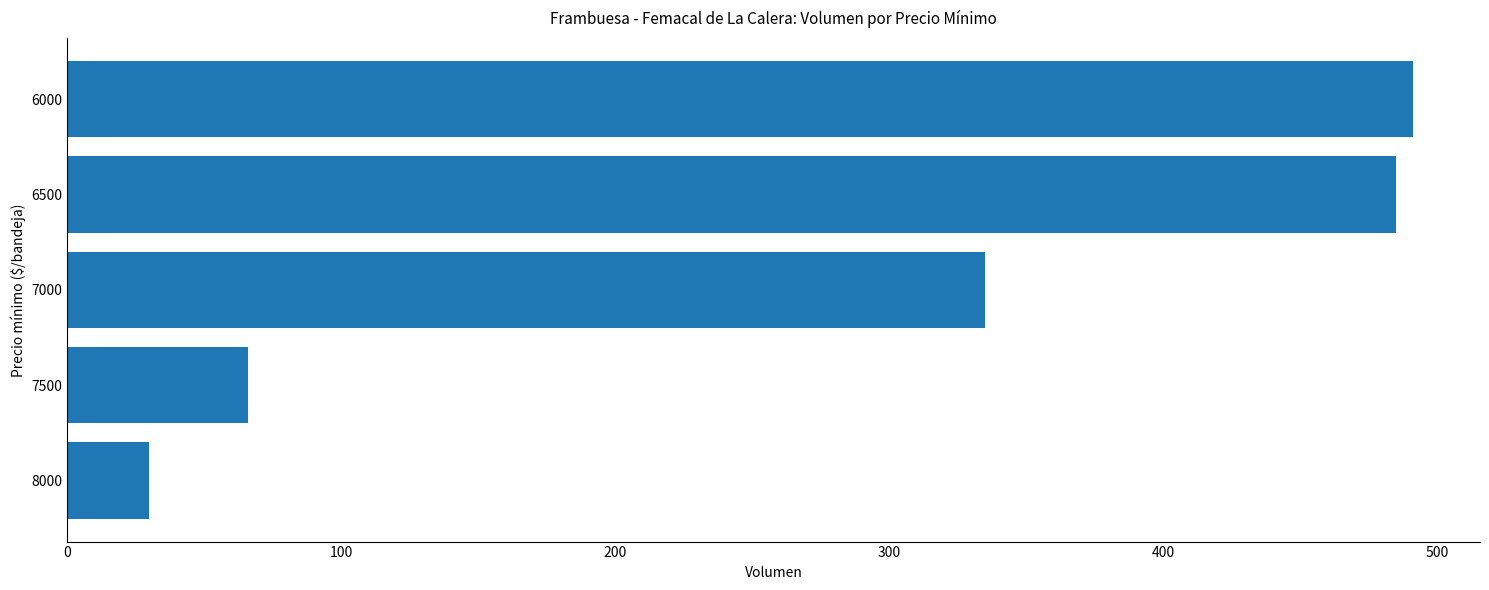

List the labels in order of value, smallest first.

8000, 7500, 7000, 6500, 6000